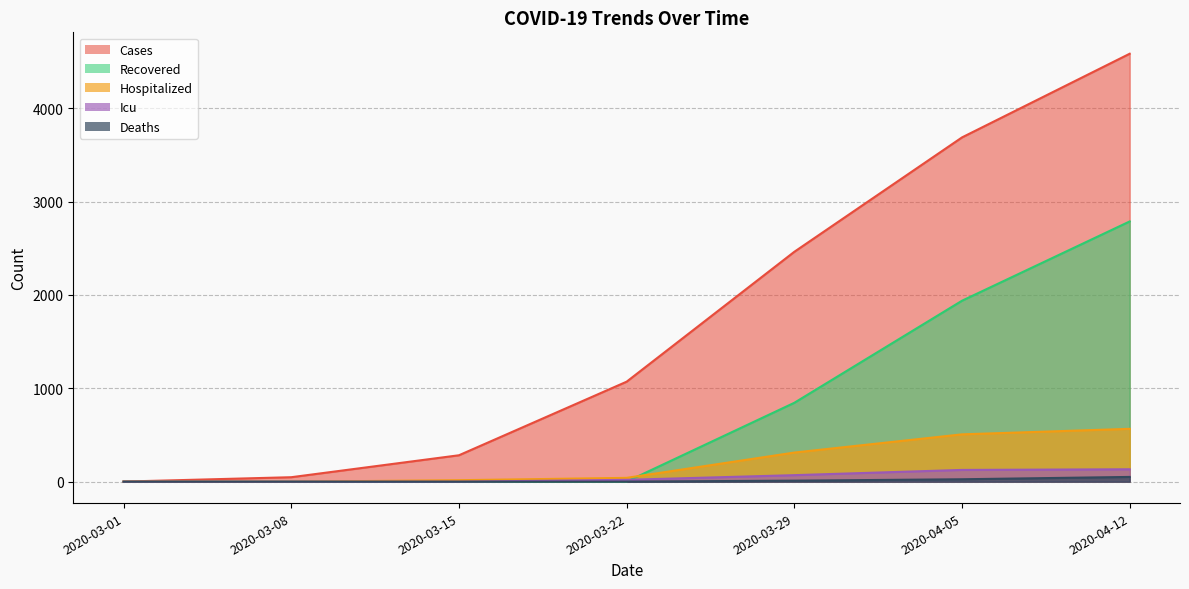

What is the label of the 3rd point from the left?

2020-03-15